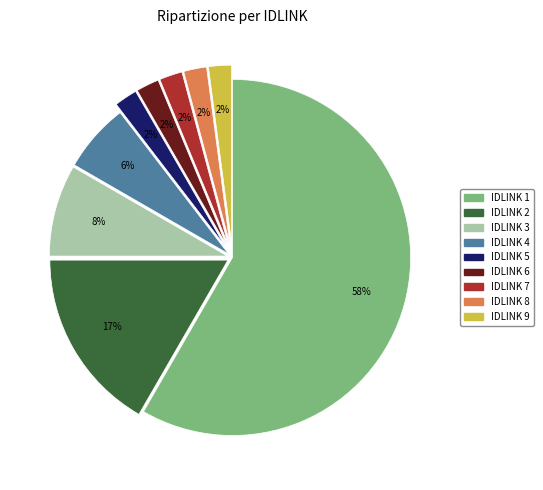

To the nearest percent, what is the average slice percentage?

11%